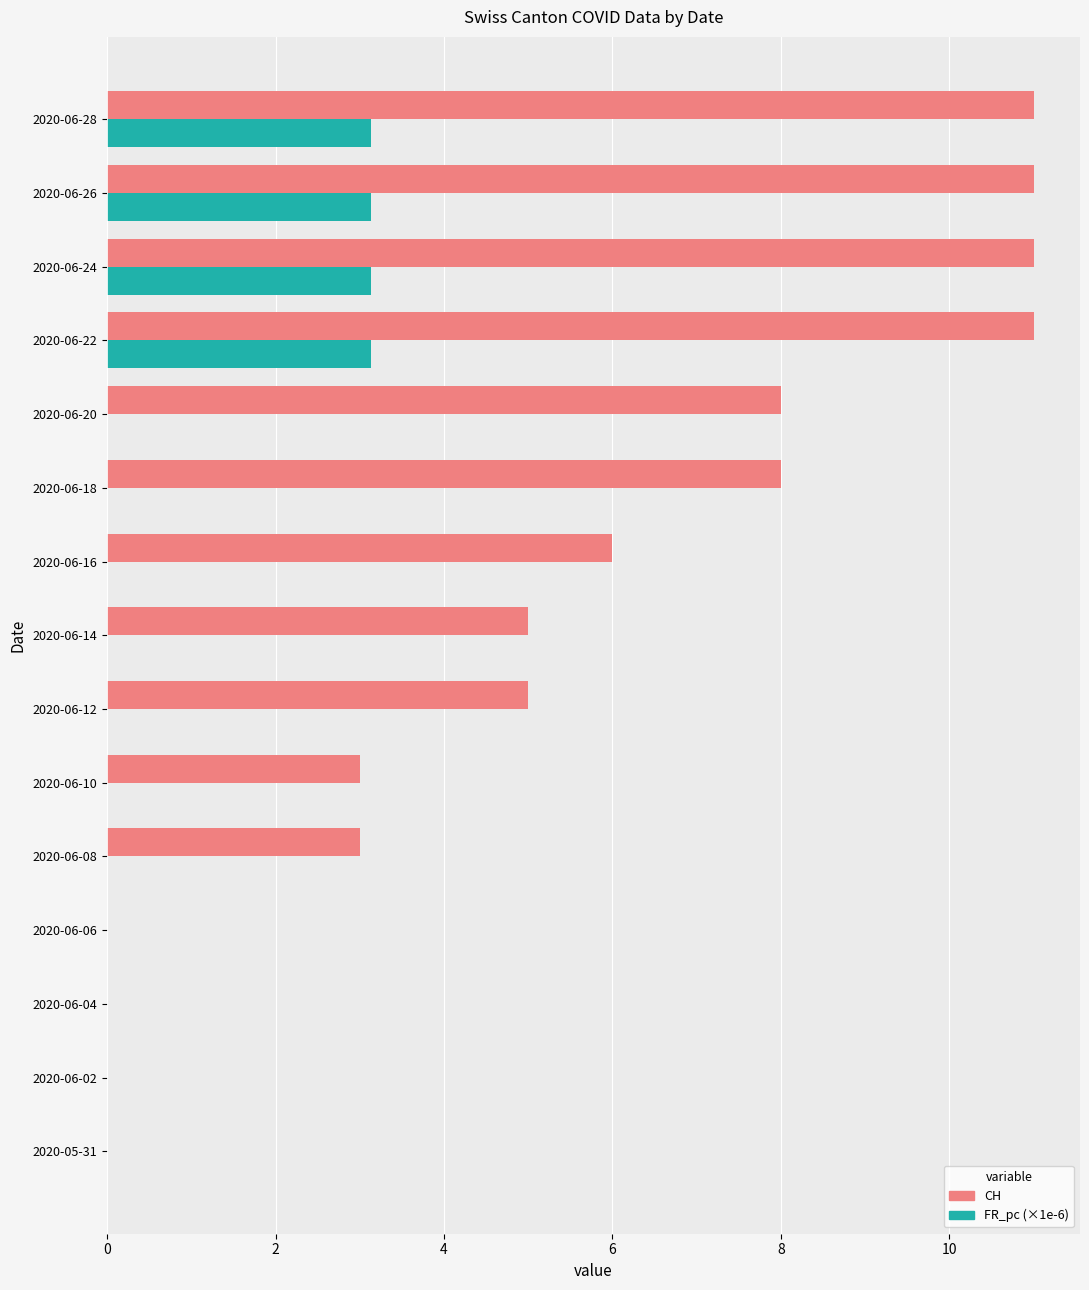

Which series has the largest total across all categories?

CH